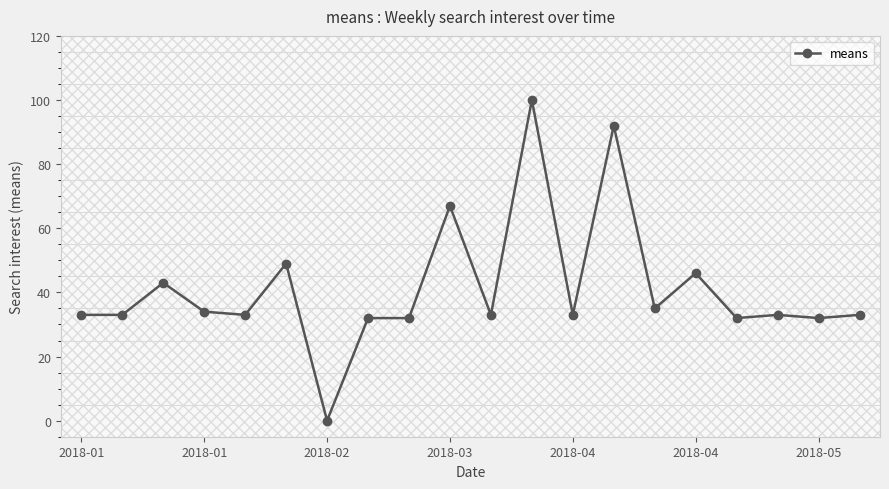

What is the maximum value shown in the chart?

100